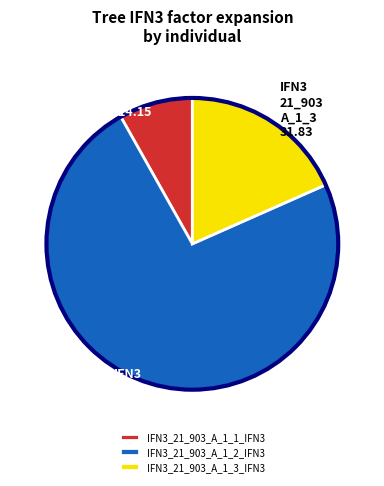

Which slice is the smallest?

IFN3_21_903_A_1_1_IFN3